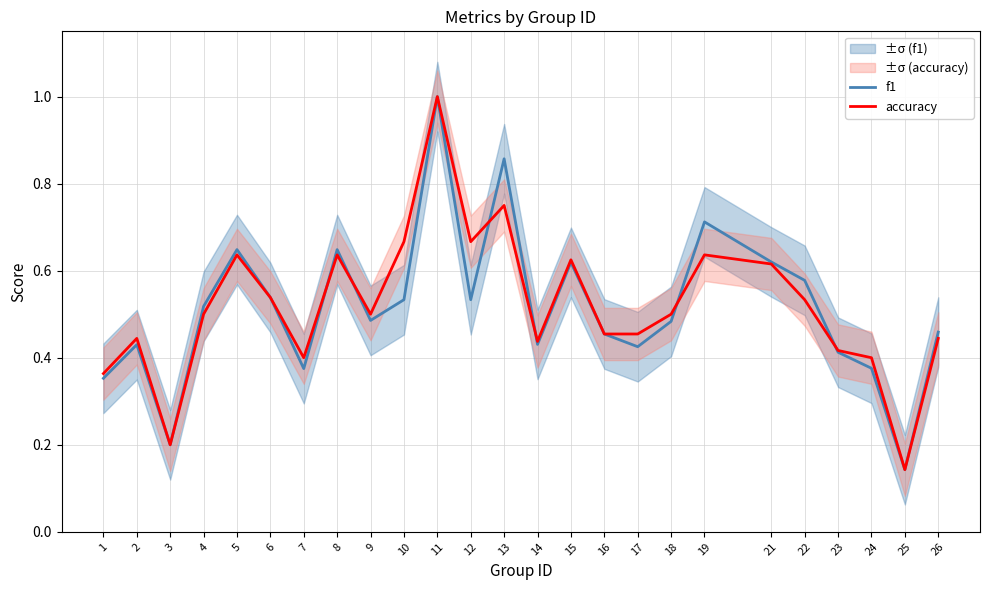

Where is accuracy nearest to the value 0?

25